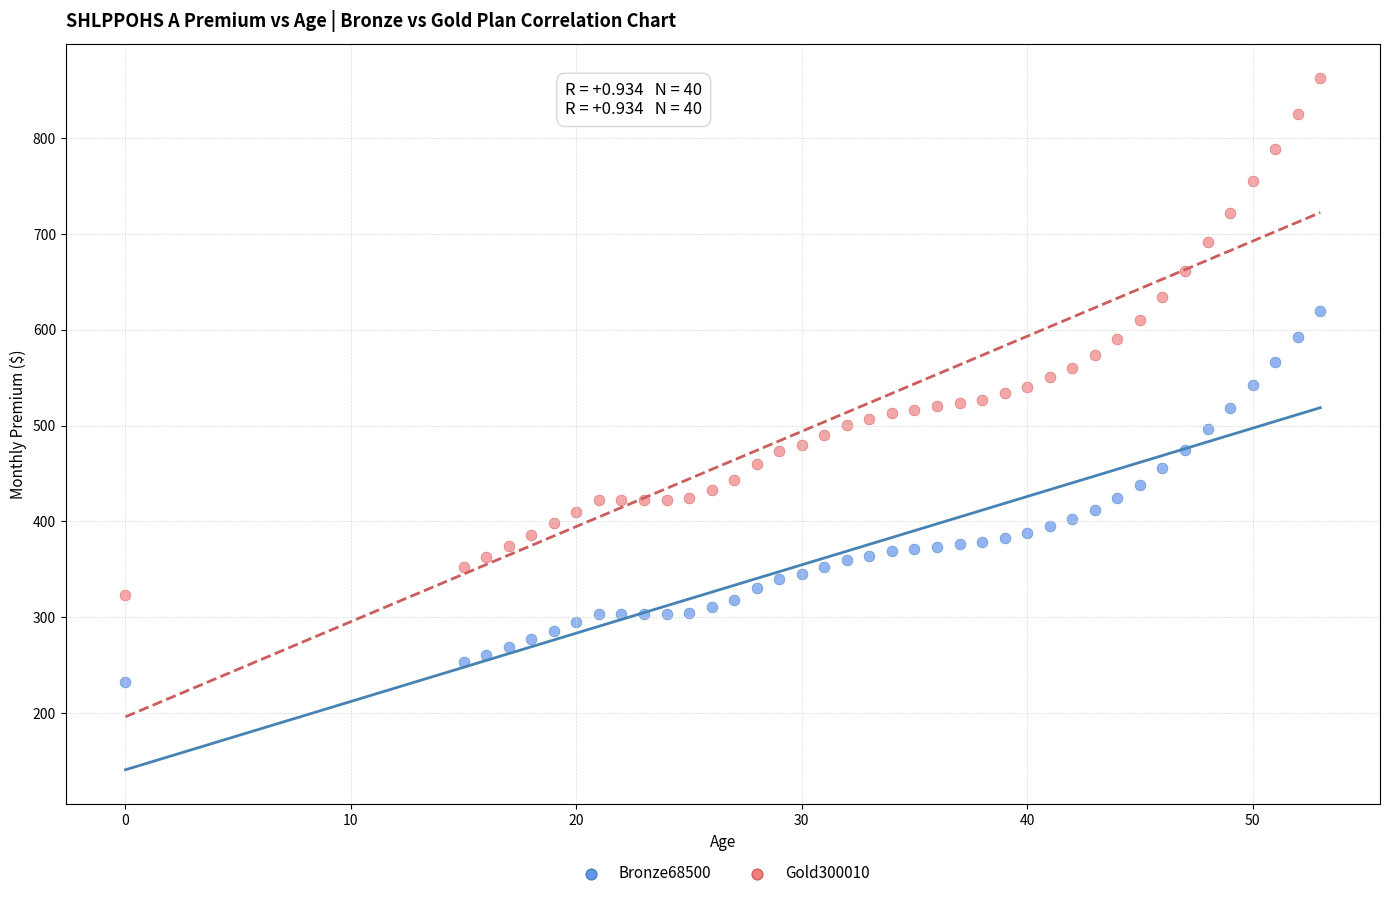

Across all data points, what is the range of Y values (max minus min)?

630.4